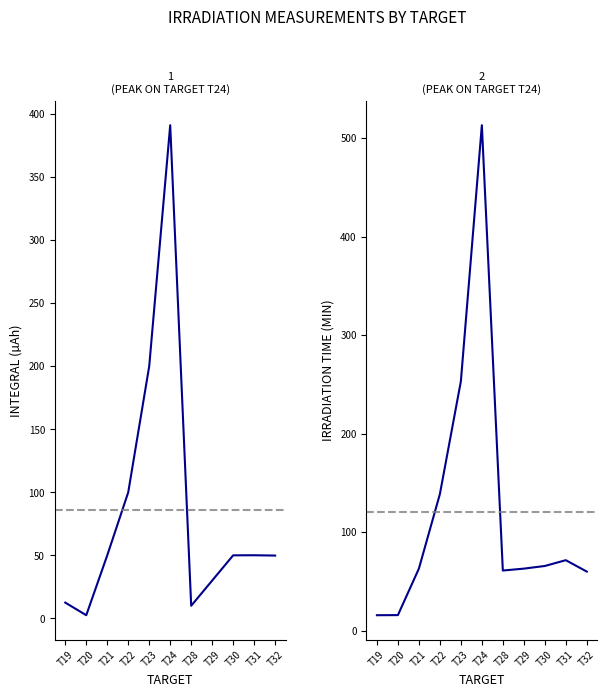

At how many categories does at least one series exceed 288?

1